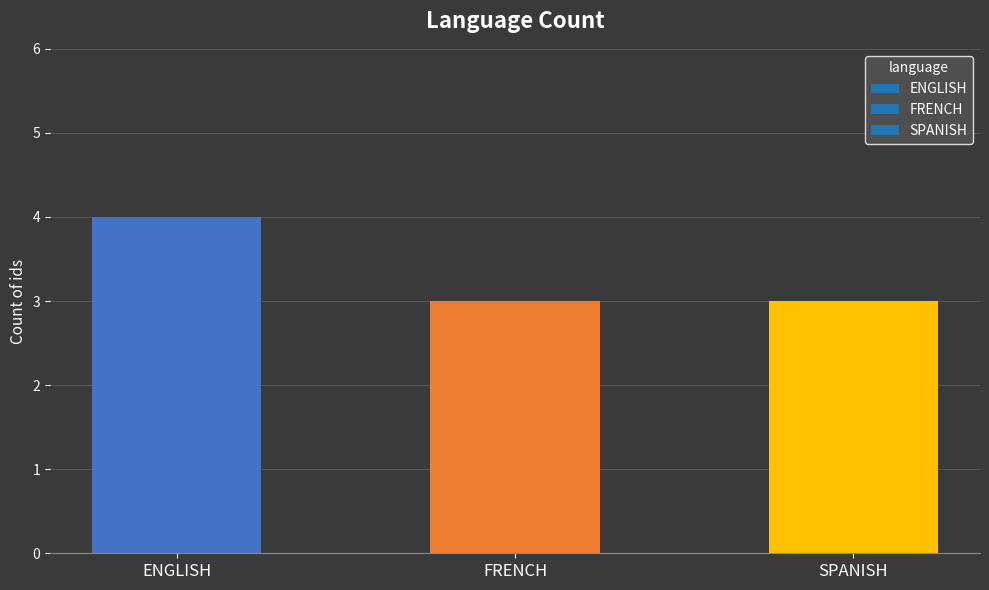

What is the maximum value shown in the chart?

4